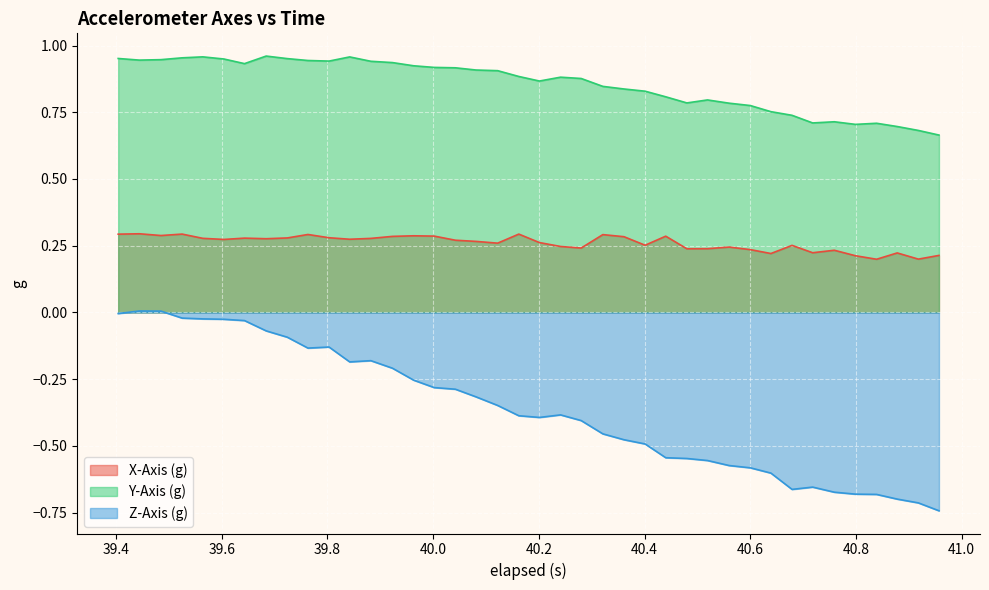

How many data points does each series have?

40